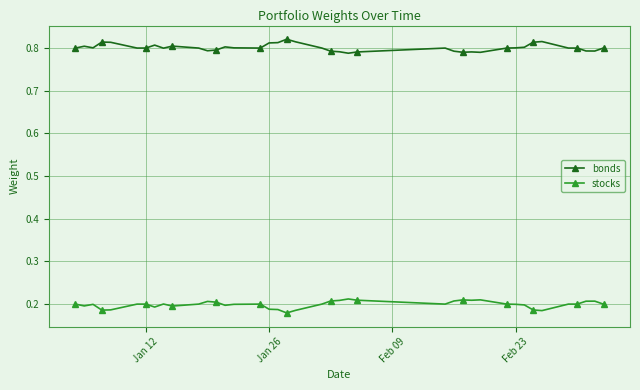

What are all the series names shown in the legend?

bonds, stocks